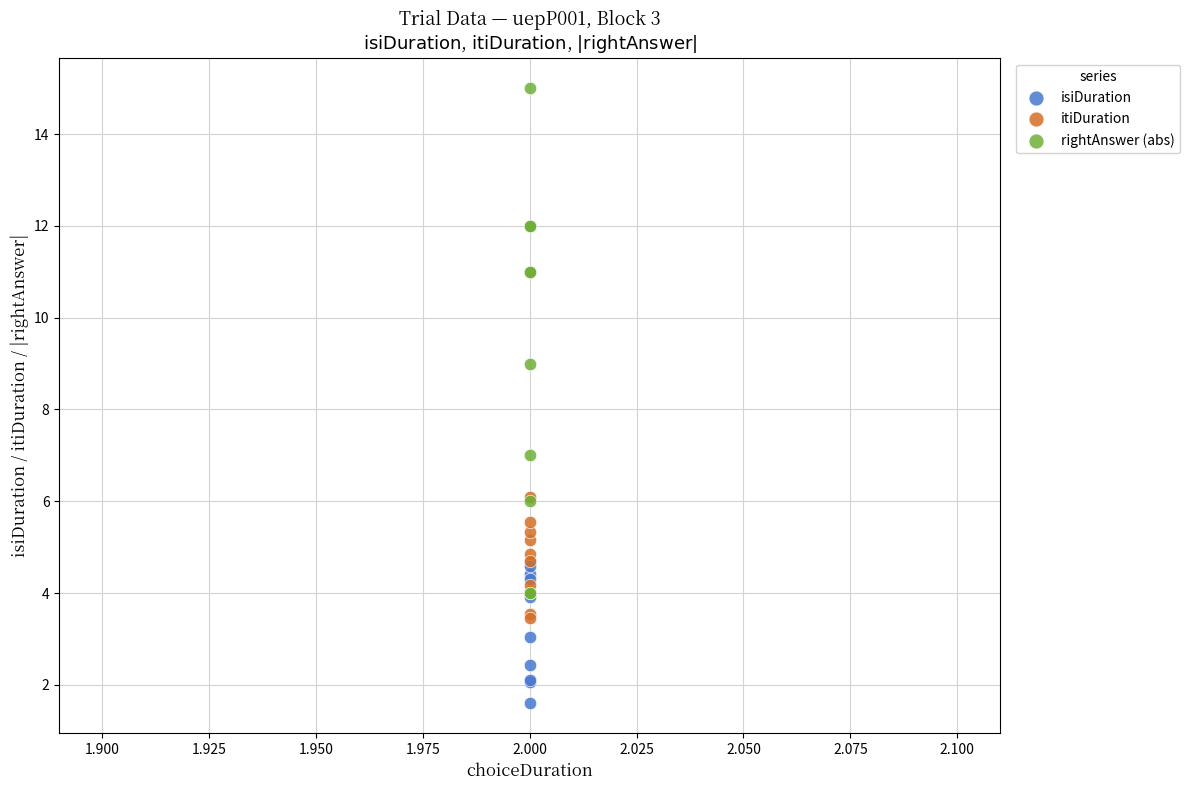

Which series reaches the minimum Y coordinate?

isiDuration